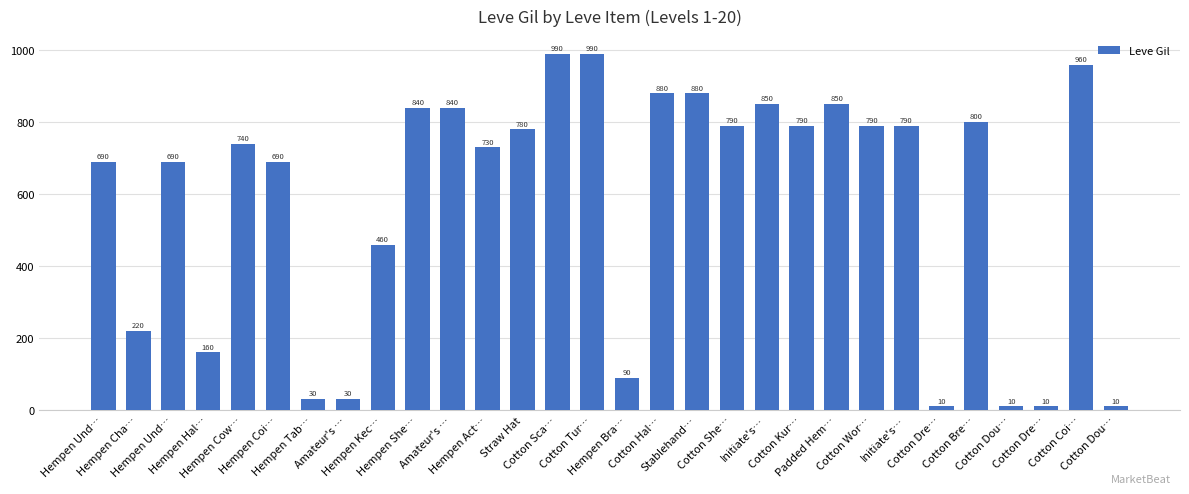

What is the difference between the second highest and minimum values?

980